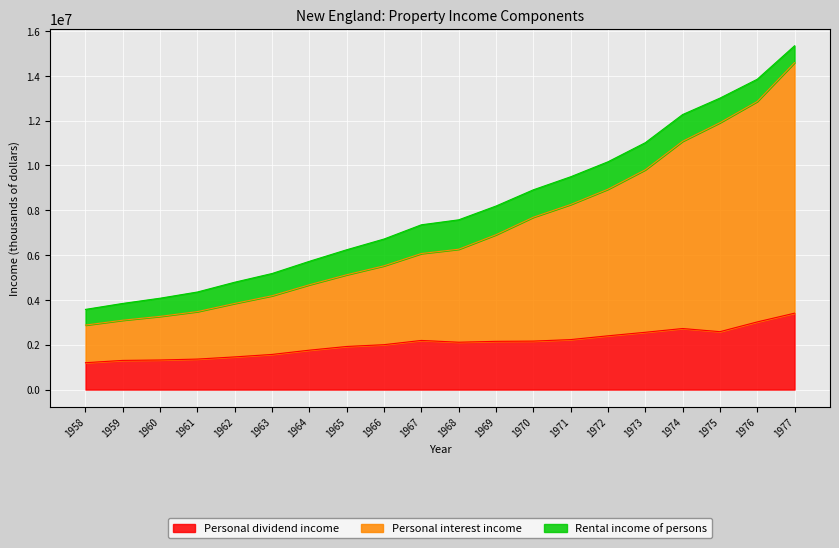

Which series has the largest range (max minus min)?

Personal interest income